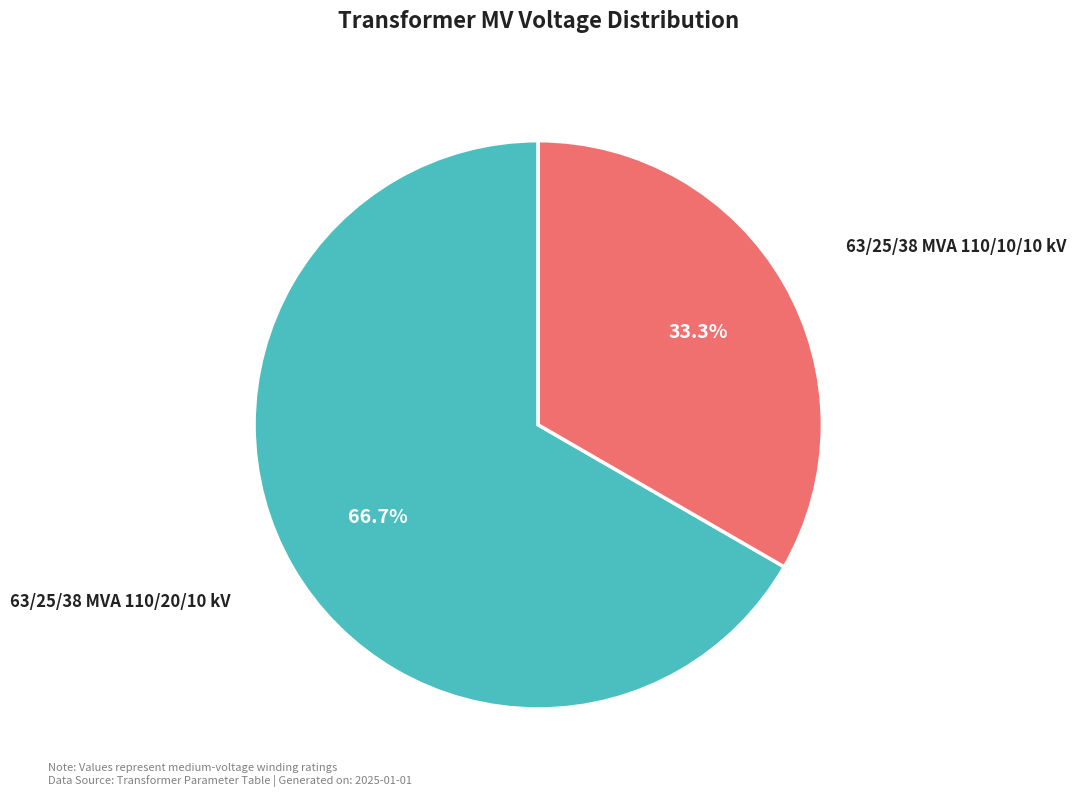

Does any single category account for the majority?

Yes